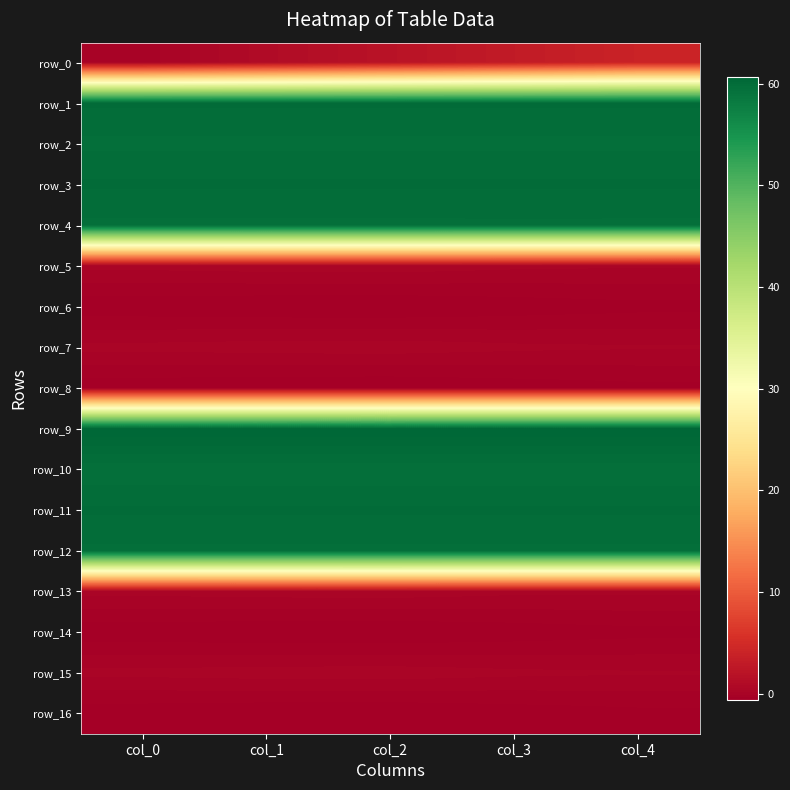

Reading left to right, extract all data points from this chart.

row_0: col_0=0.0	col_1=1.0	col_2=2.0	col_3=3.0	col_4=4.0
row_1: col_0=60.0	col_1=60.0	col_2=60.0	col_3=60.0	col_4=60.0
row_2: col_0=59.7	col_1=59.7	col_2=59.7	col_3=59.7	col_4=59.7
row_3: col_0=60.0	col_1=60.0	col_2=60.0	col_3=60.0	col_4=60.0
row_4: col_0=59.7	col_1=59.7	col_2=59.7	col_3=59.7	col_4=59.7
row_5: col_0=0.2	col_1=0.3	col_2=0.3	col_3=0.2	col_4=0.2
row_6: col_0=-0.5	col_1=-0.6	col_2=-0.6	col_3=-0.5	col_4=-0.4
row_7: col_0=0.2	col_1=0.3	col_2=0.3	col_3=0.2	col_4=0.2
row_8: col_0=-0.5	col_1=-0.6	col_2=-0.6	col_3=-0.5	col_4=-0.4
row_9: col_0=60.7	col_1=60.7	col_2=60.7	col_3=60.7	col_4=60.7
row_10: col_0=59.5	col_1=59.5	col_2=59.5	col_3=59.5	col_4=59.5
row_11: col_0=60.0	col_1=60.0	col_2=60.0	col_3=60.0	col_4=60.0
row_12: col_0=59.7	col_1=59.7	col_2=59.7	col_3=59.7	col_4=59.7
row_13: col_0=0.2	col_1=0.3	col_2=0.3	col_3=0.2	col_4=0.2
row_14: col_0=-0.5	col_1=-0.6	col_2=-0.6	col_3=-0.5	col_4=-0.4
row_15: col_0=0.2	col_1=0.3	col_2=0.3	col_3=0.2	col_4=0.2
row_16: col_0=-0.5	col_1=-0.6	col_2=-0.6	col_3=-0.5	col_4=-0.4